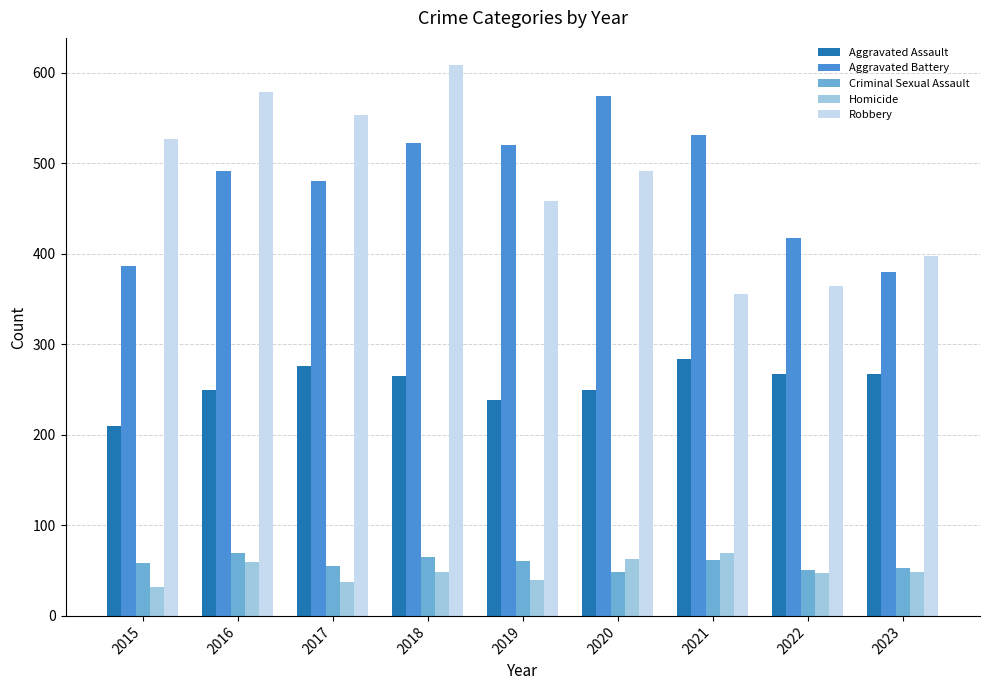

What is the difference between the maximum and minimum values in the Aggravated Assault series?

74